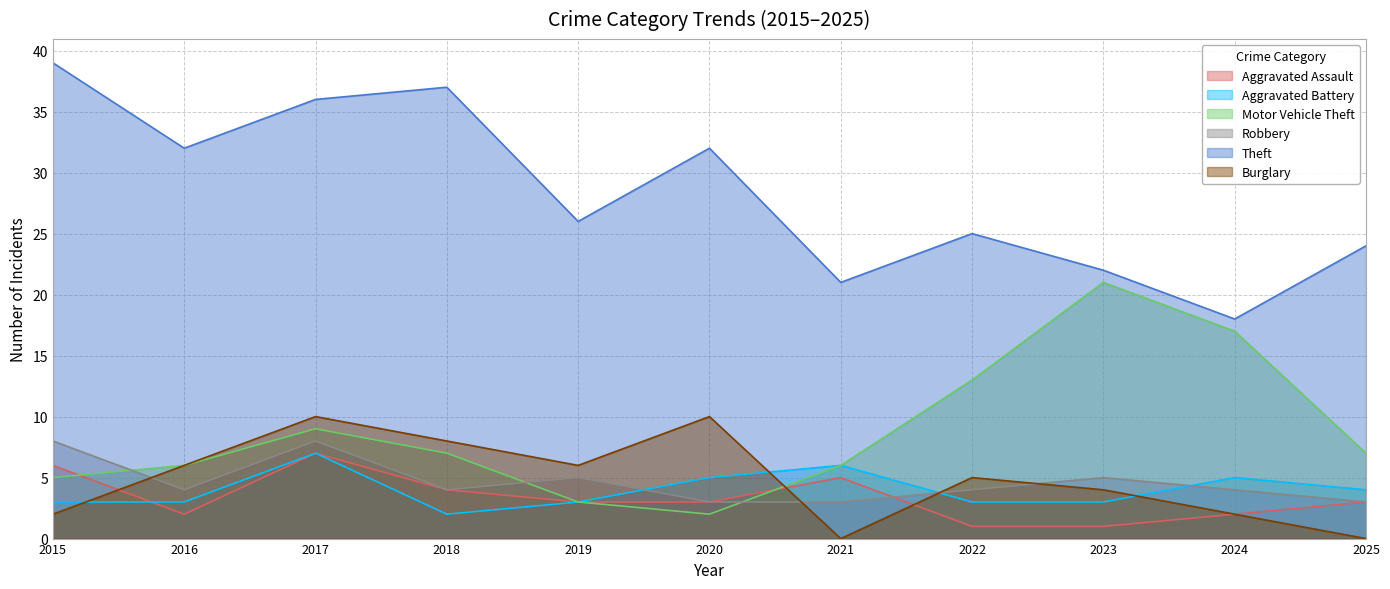

Between 2024 and 2017, which is larger?

2017